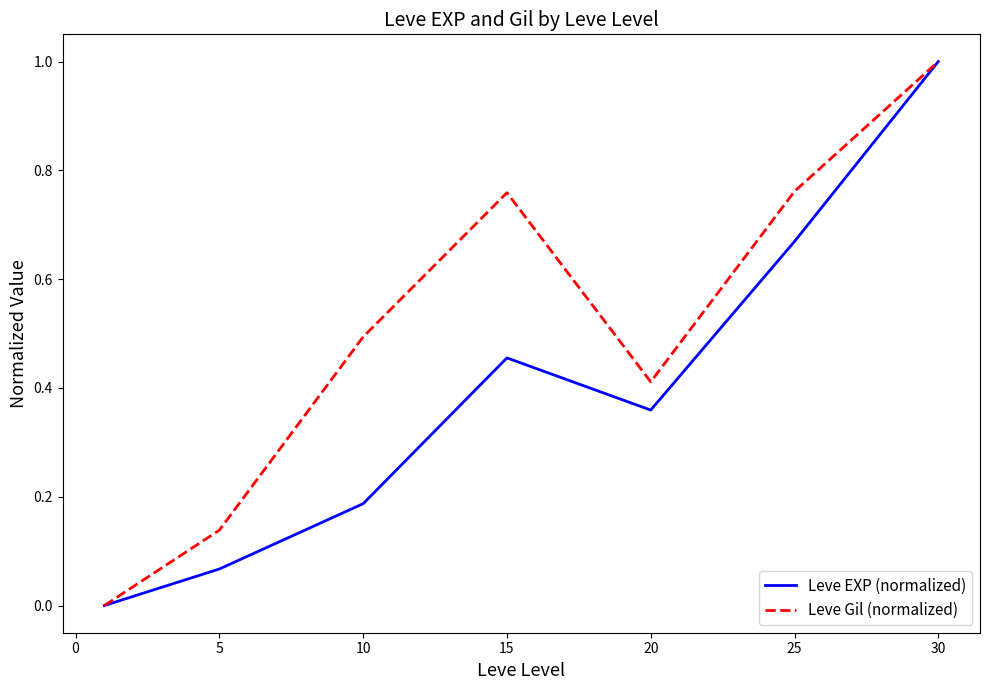

Count the number of data series in this chart.

2